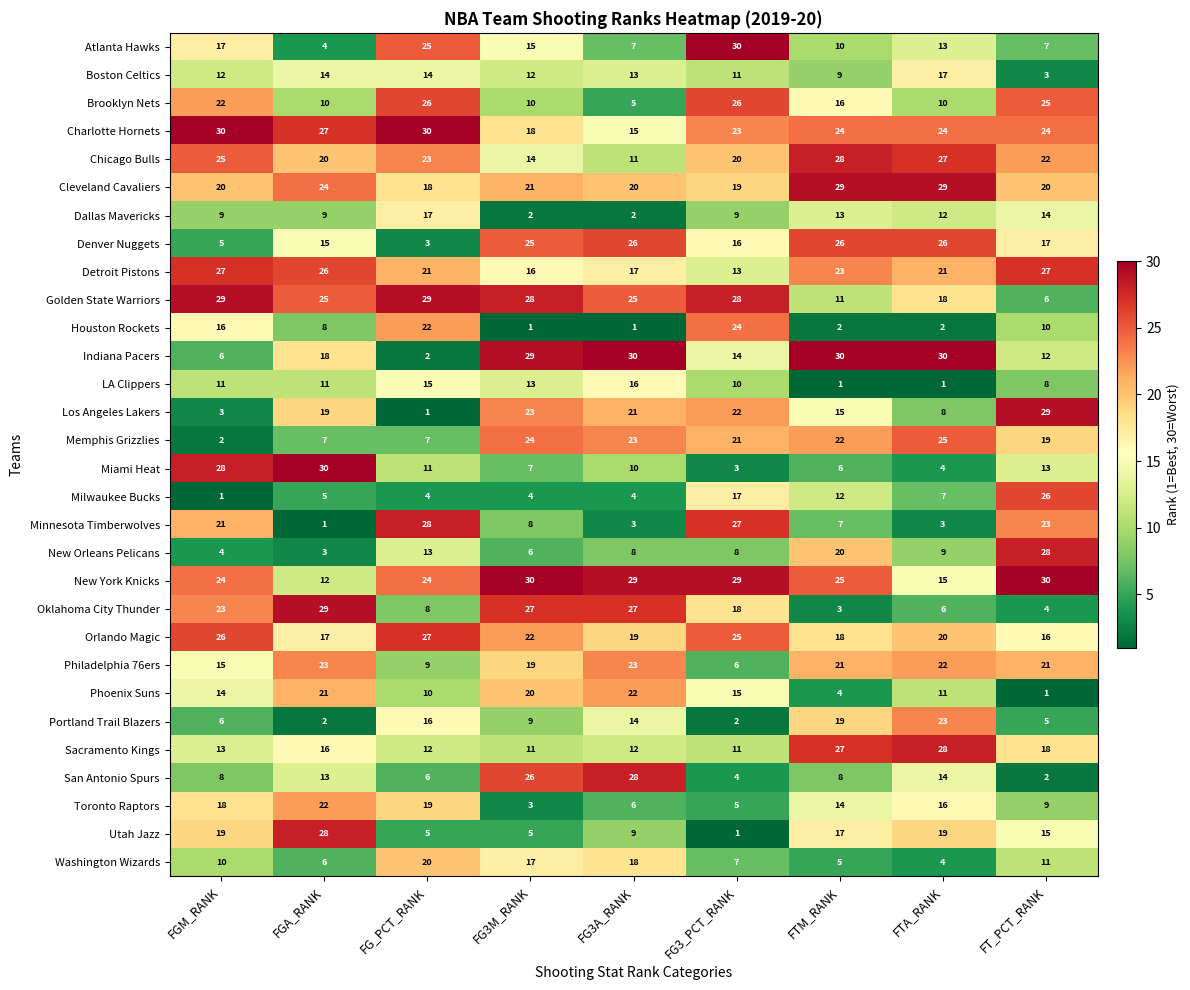

At how many categories does at least one series exceed 19?

9